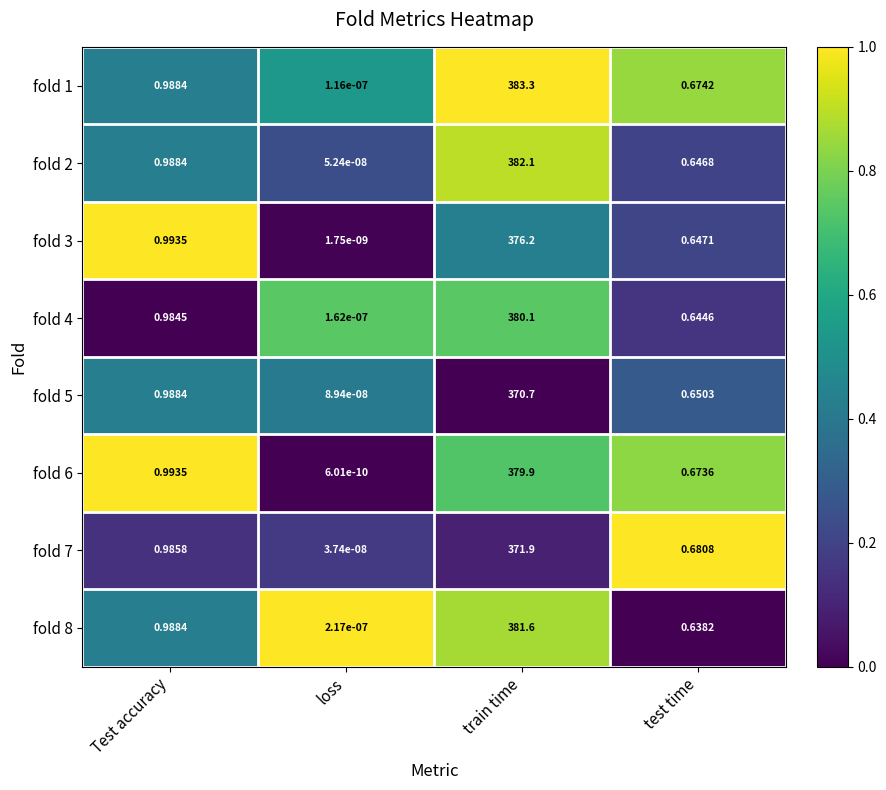

At which category is the sum across all series the highest?

train time